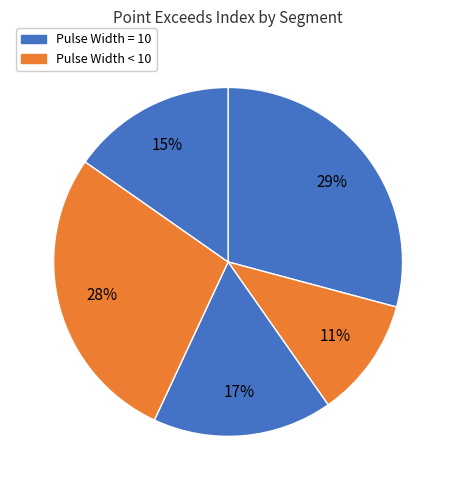

Rank the categories by value from lowest to highest.

signal segment 2, signal segment 5, signal segment 3, signal segment 4, signal segment 1